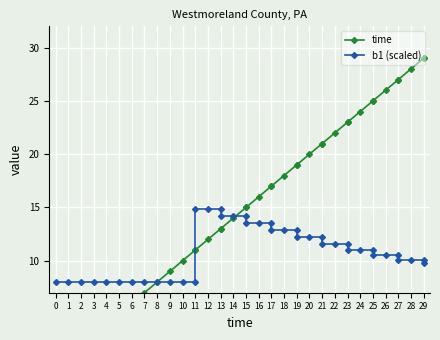

The value of b1 (scaled) at 25 is 17.5. True or false?

False